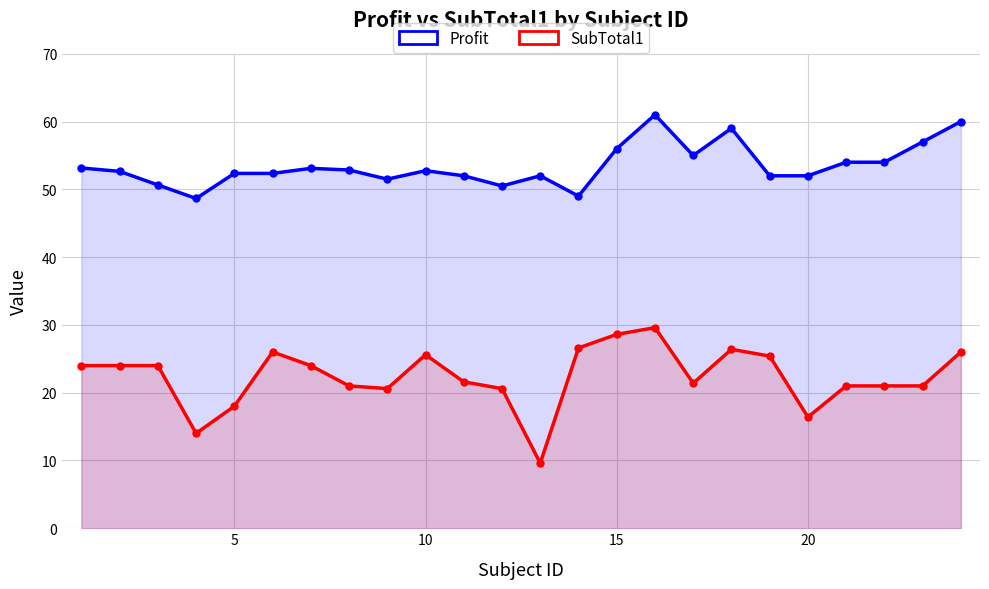

What is the difference between the maximum and minimum values in the Profit series?

12.4